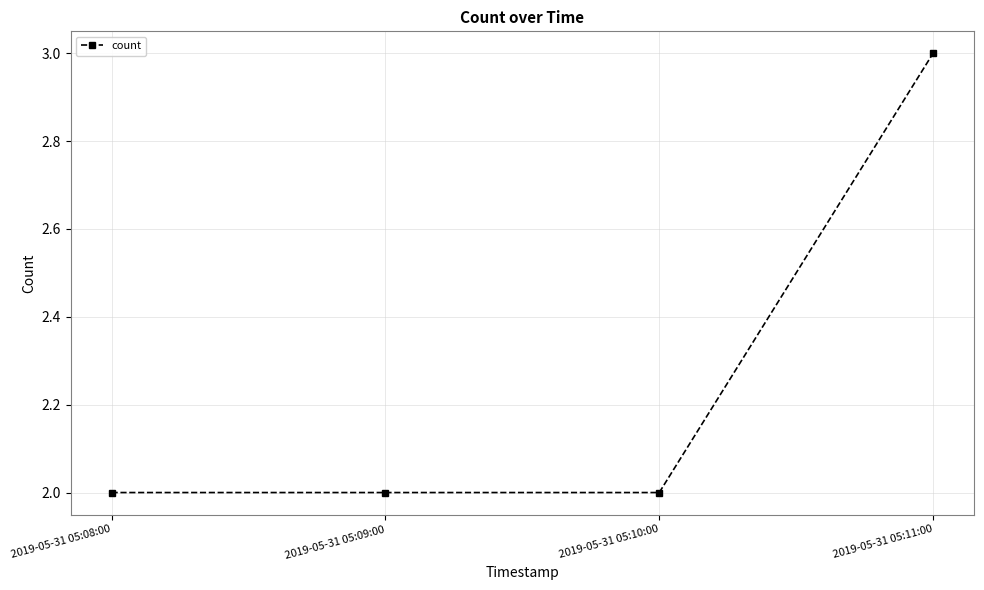

What is the greatest value displayed?

3